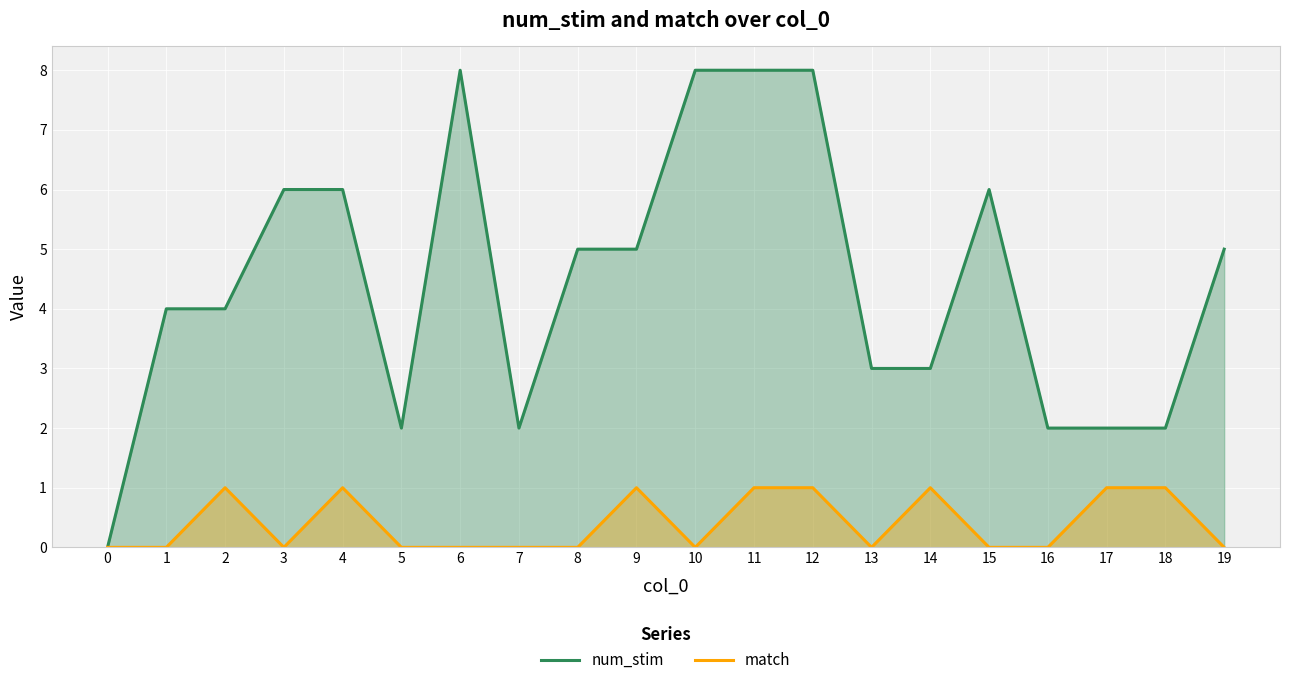

Reading left to right, transcribe all the data shown in this chart.

num_stim: 0=0	1=4	2=4	3=6	4=6	5=2	6=8	7=2	8=5	9=5	10=8	11=8	12=8	13=3	14=3	15=6	16=2	17=2	18=2	19=5
match: 0=0	1=0	2=1	3=0	4=1	5=0	6=0	7=0	8=0	9=1	10=0	11=1	12=1	13=0	14=1	15=0	16=0	17=1	18=1	19=0